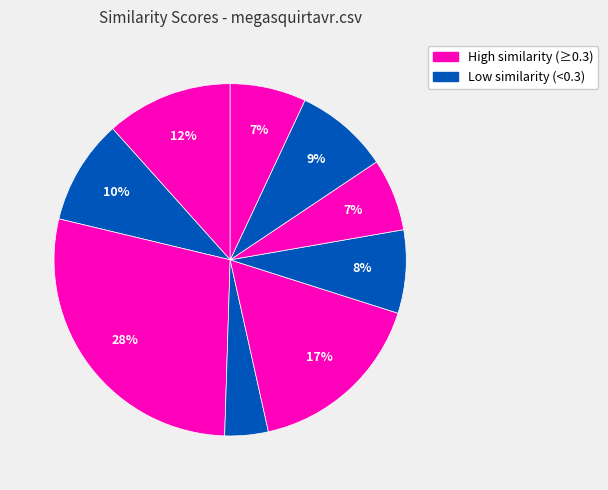

Is there a majority slice in this chart?

No